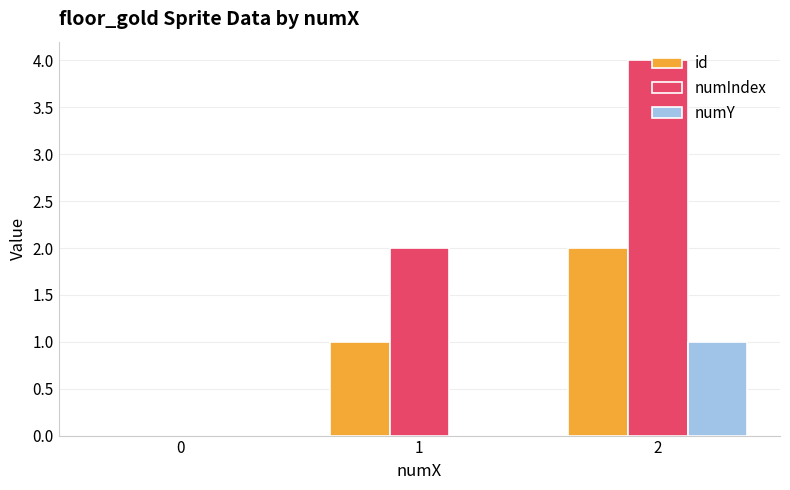

What is the maximum value shown in the chart?

4